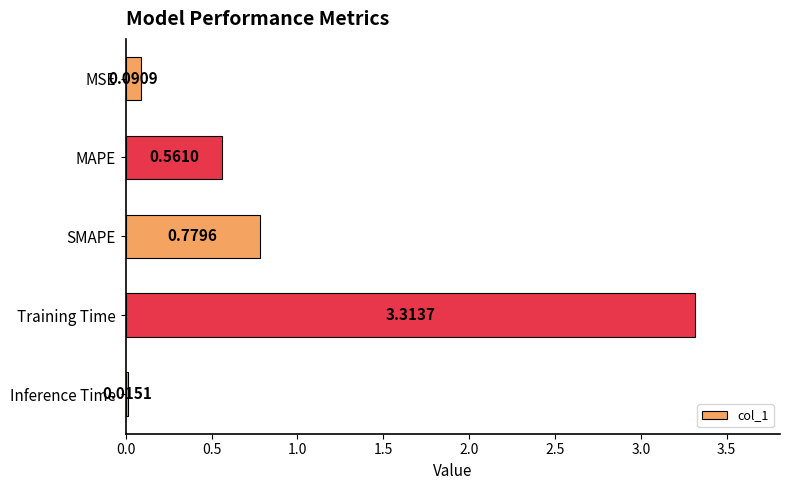

Rank the categories by value from highest to lowest.

Training Time, SMAPE, MAPE, MSE, Inference Time